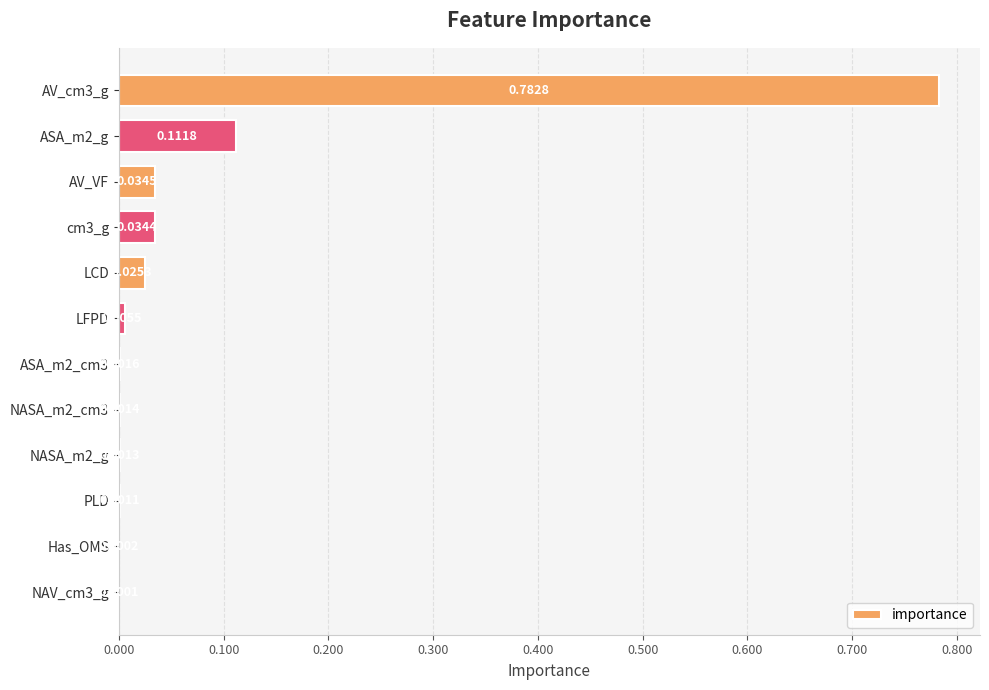

Between NASA_m2_g and AV_VF, which is larger?

AV_VF